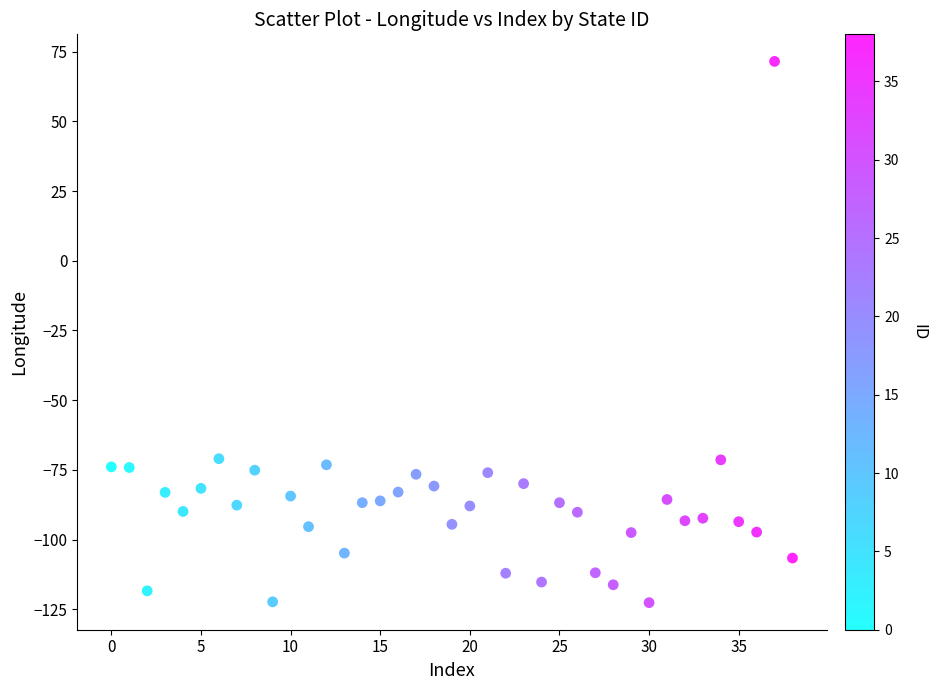

What is the range of Y values (max minus min)?

194.1